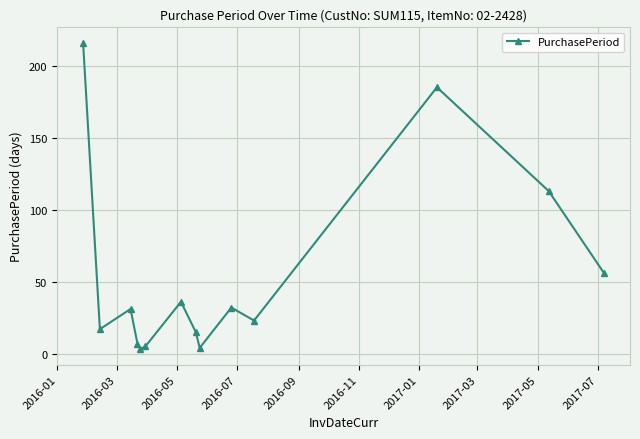

Does the chart have visible grid lines?

Yes